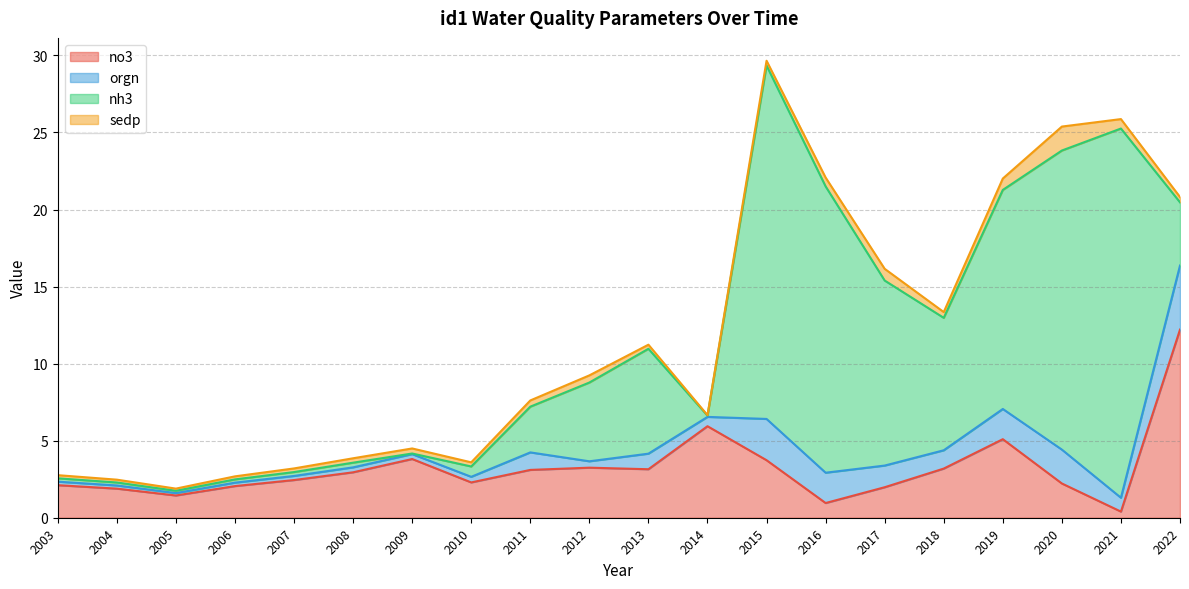

Which category has the highest value across all series?

2021